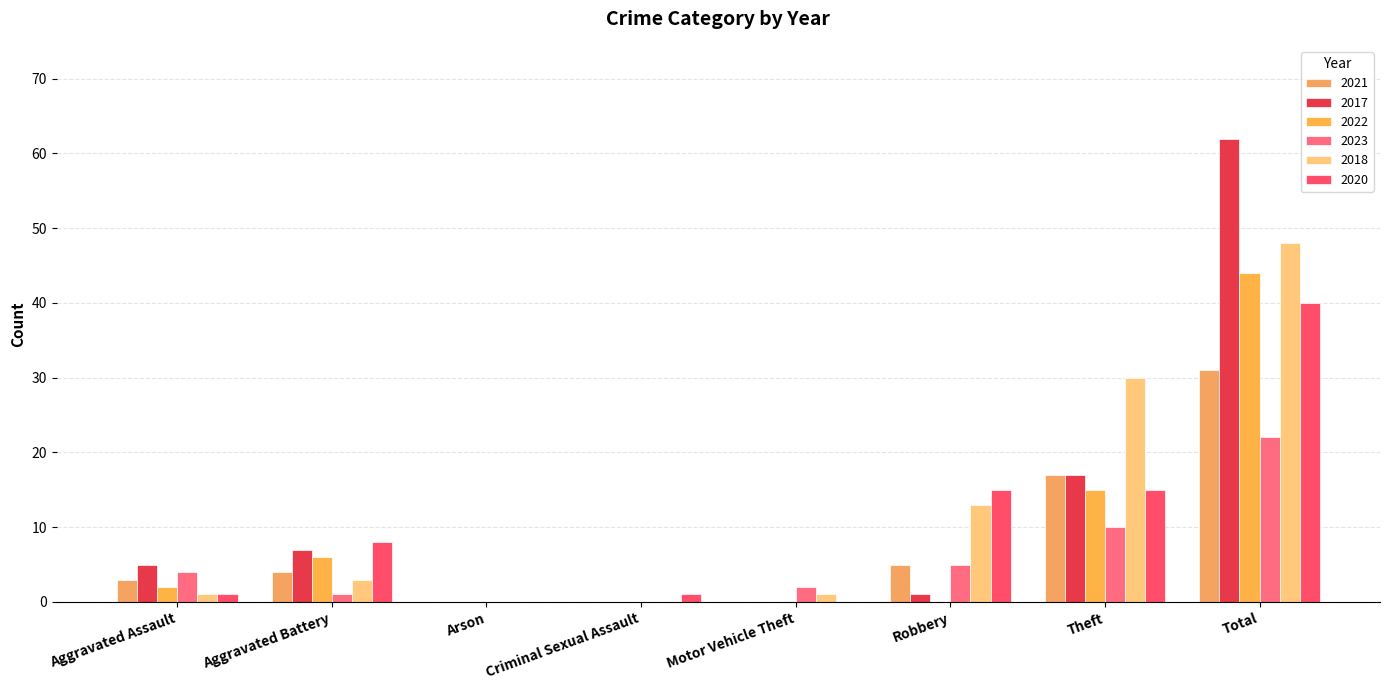

Reading left to right, what are all the values shown in this chart?

2021: Aggravated Assault=3	Aggravated Battery=4	Arson=0	Criminal Sexual Assault=0	Motor Vehicle Theft=0	Robbery=5	Theft=17	Total=31
2017: Aggravated Assault=5	Aggravated Battery=7	Arson=0	Criminal Sexual Assault=0	Motor Vehicle Theft=0	Robbery=1	Theft=17	Total=62
2022: Aggravated Assault=2	Aggravated Battery=6	Arson=0	Criminal Sexual Assault=0	Motor Vehicle Theft=0	Robbery=0	Theft=15	Total=44
2023: Aggravated Assault=4	Aggravated Battery=1	Arson=0	Criminal Sexual Assault=0	Motor Vehicle Theft=2	Robbery=5	Theft=10	Total=22
2018: Aggravated Assault=1	Aggravated Battery=3	Arson=0	Criminal Sexual Assault=0	Motor Vehicle Theft=1	Robbery=13	Theft=30	Total=48
2020: Aggravated Assault=1	Aggravated Battery=8	Arson=0	Criminal Sexual Assault=1	Motor Vehicle Theft=0	Robbery=15	Theft=15	Total=40